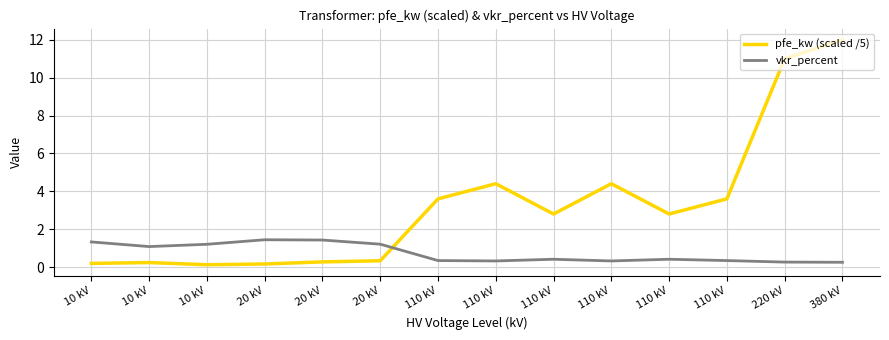

Reading left to right, extract all data points from this chart.

pfe_kw (scaled /5): 0.2	0.2	0.1	0.2	0.3	0.3	3.6	4.4	2.8	4.4	2.8	3.6	11.0	12.0
vkr_percent: 1.3	1.1	1.2	1.4	1.4	1.2	0.3	0.3	0.4	0.3	0.4	0.3	0.3	0.2